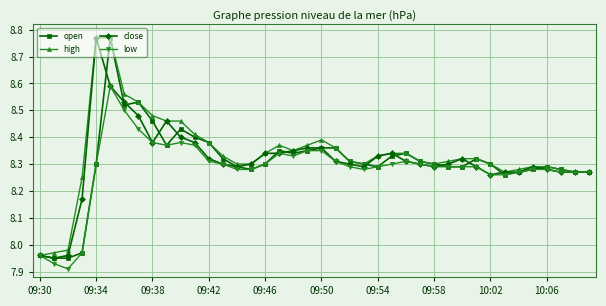

True or false: open has more than 0 points higher than both neighbors.

True